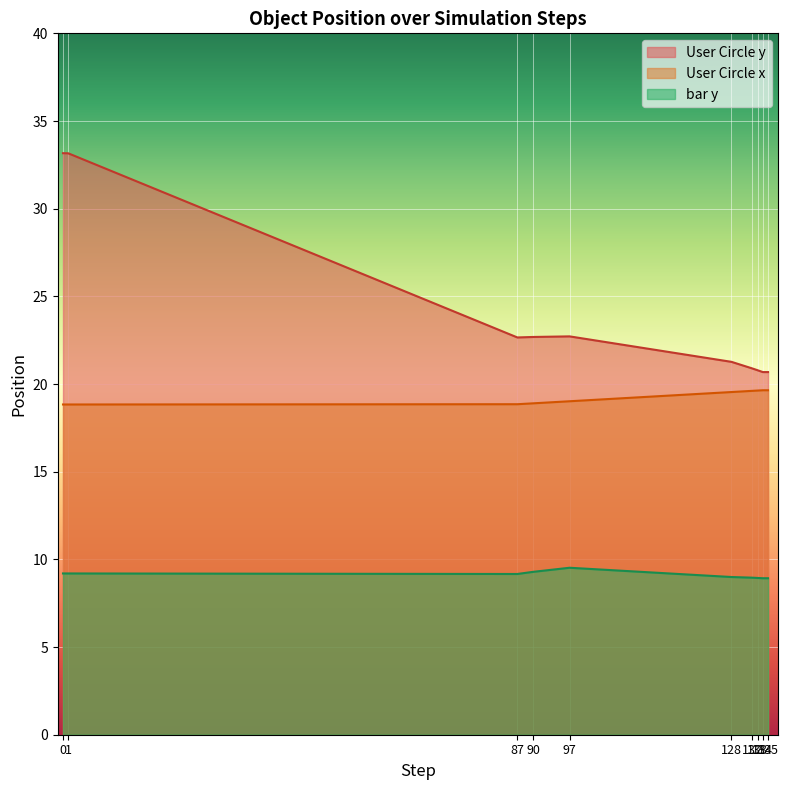

How many lines are shown in the chart?

3